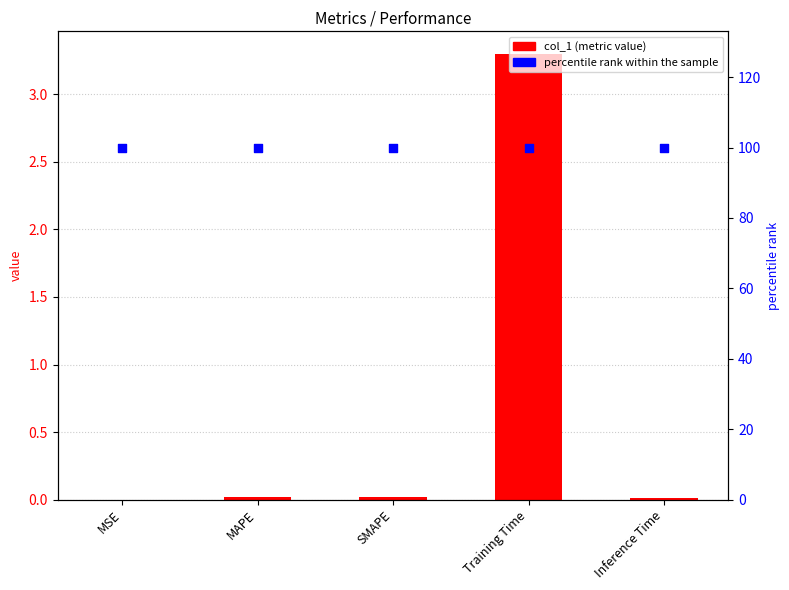

What is the total value across all series at MSE?

100.0